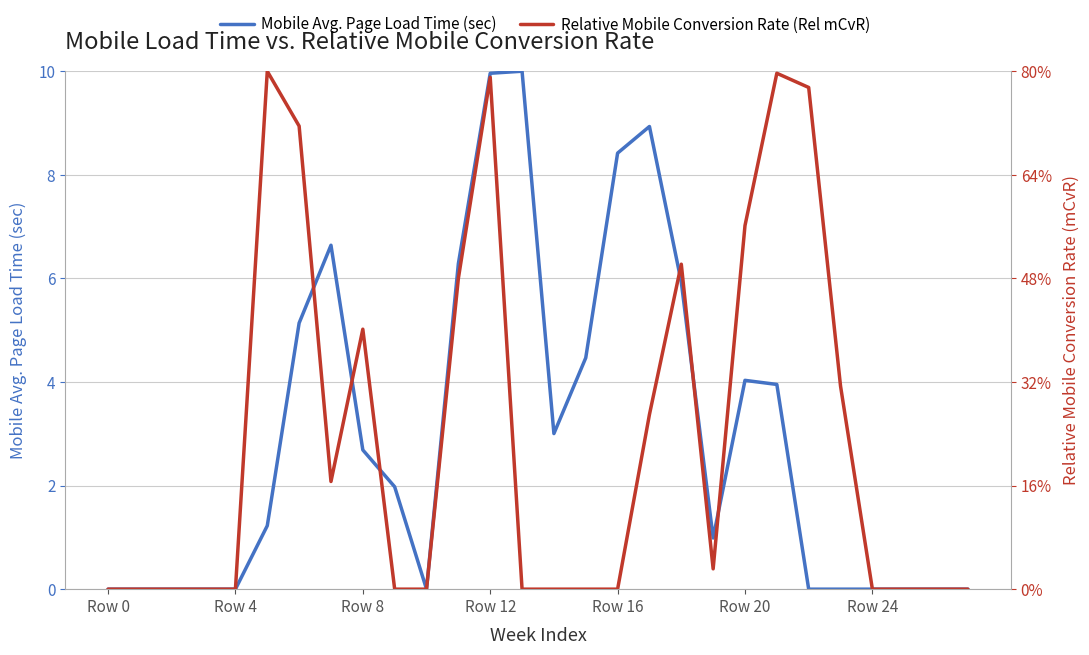

At how many categories does at least one series exceed 7?

9